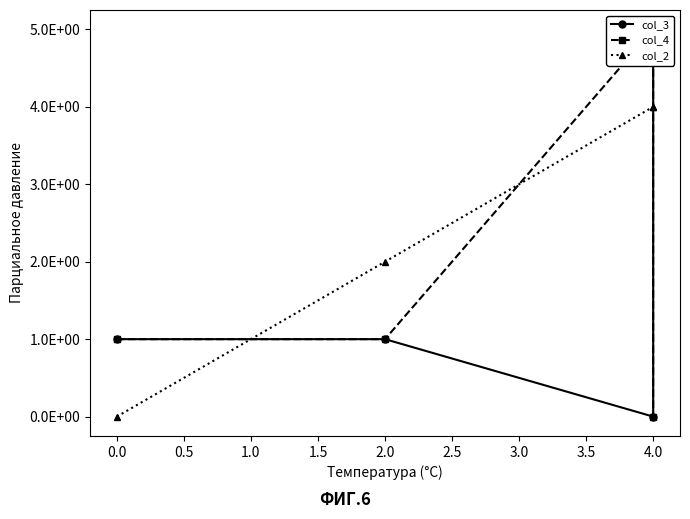

What is the difference between the maximum and minimum values in the col_3 series?

5